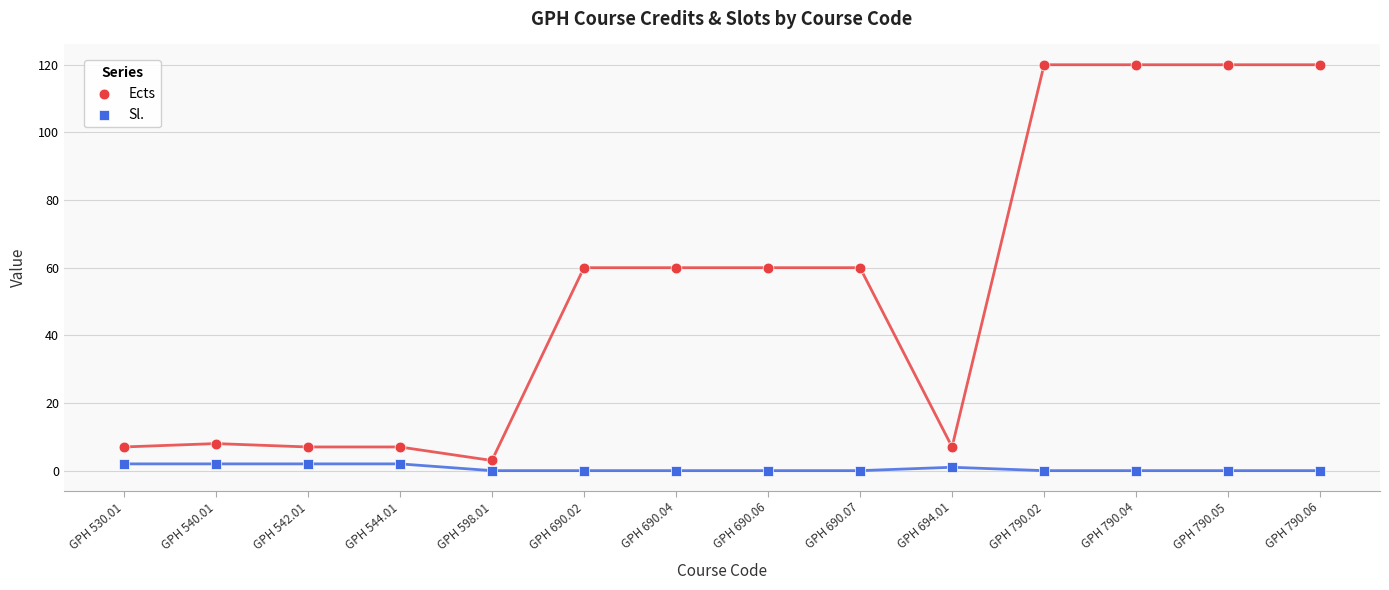

Across all data points, what is the range of Y values (max minus min)?

120